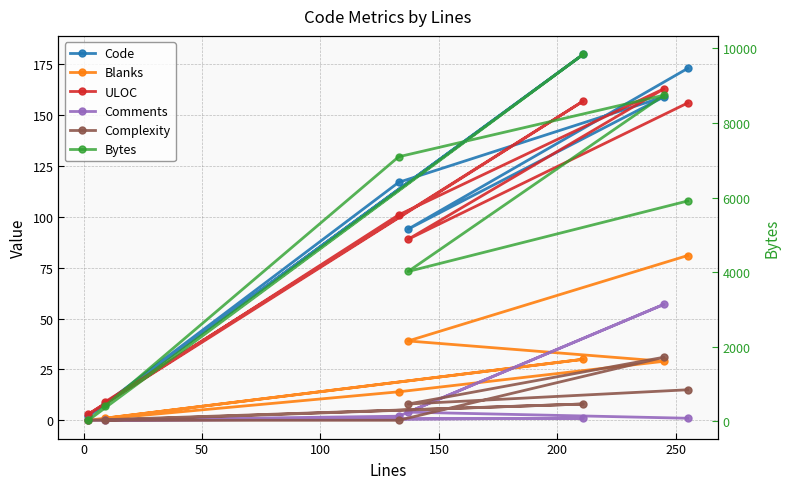

What is the sum of the Comments values at 50 and 250?

1